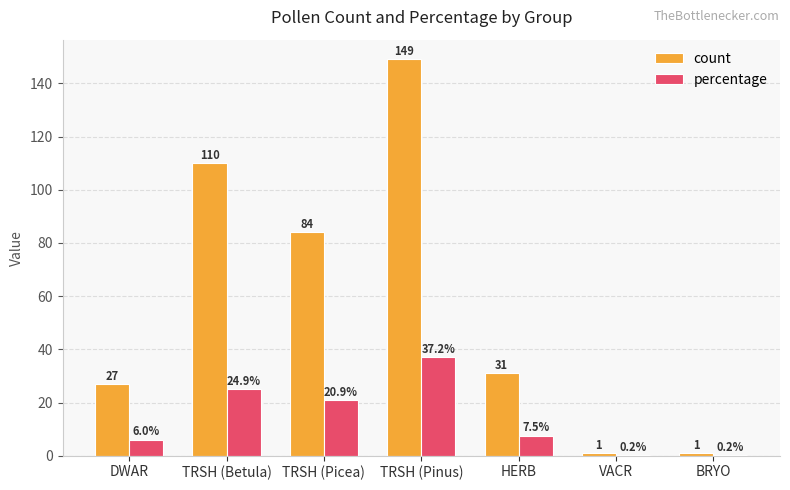

Is it true that percentage equals 0.2 at VACR?

True